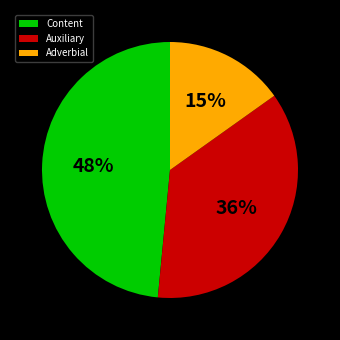

To the nearest percent, what is the difference between the largest and smallest slice percentages?

33%